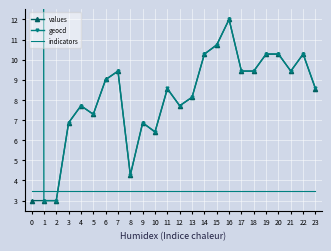

Which series ends up on top after the final intersection of values and geocd?

geocd